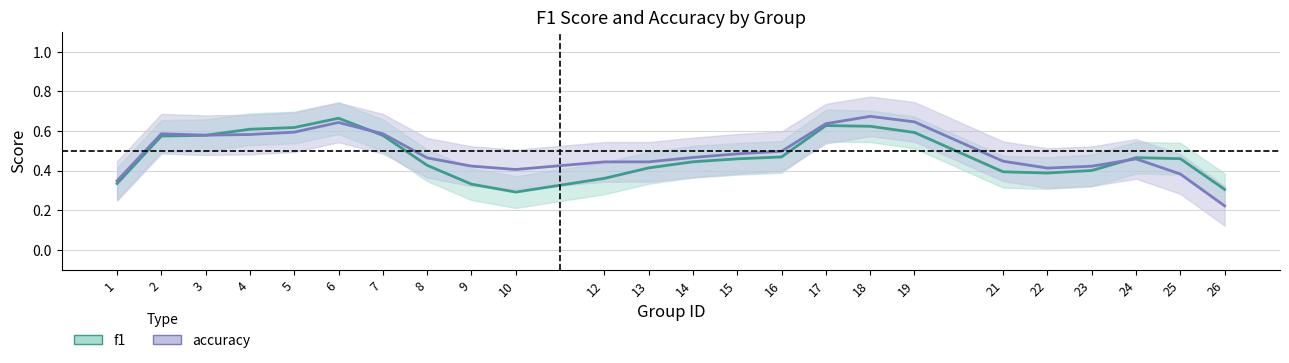

In accuracy_line, how many points are lower than both neighbors (excluding endpoints)?

3